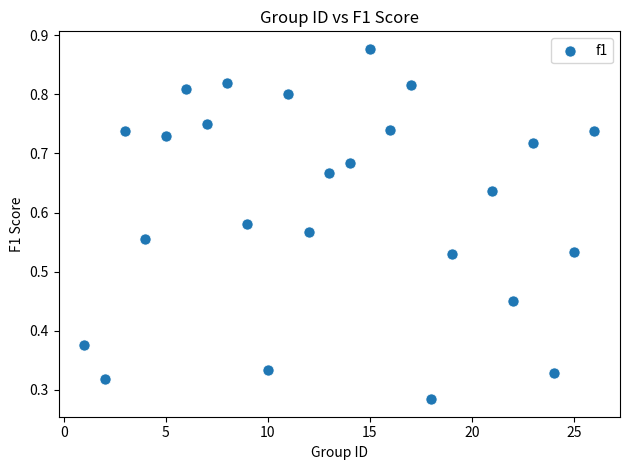

What is the range of X values (max minus min)?

25.0